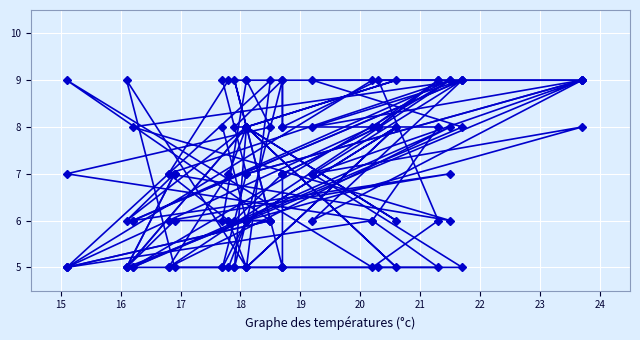

At which label is col_5 closest to 7?

16